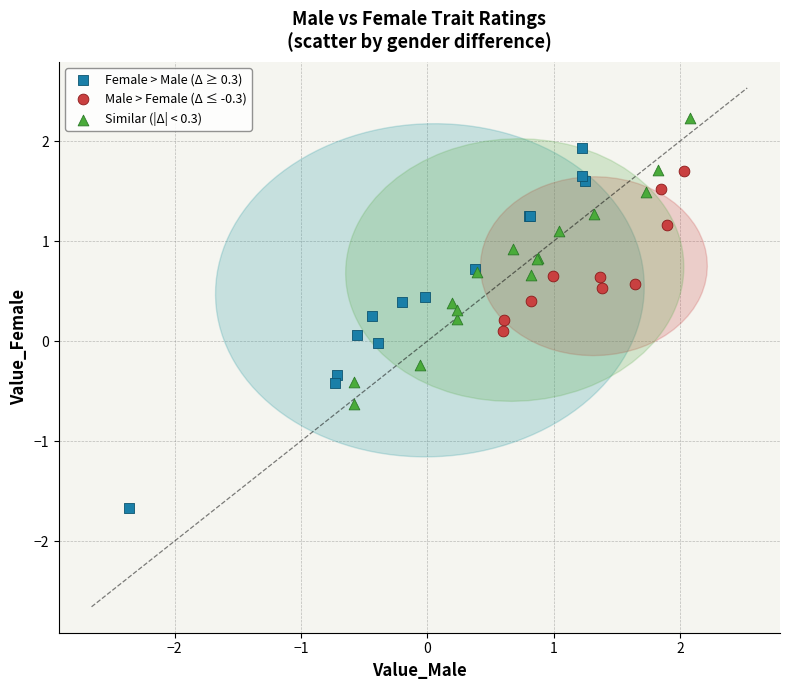

What are all the series names shown in the legend?

Female > Male (Δ ≥ 0.3), Male > Female (Δ ≤ -0.3), Similar (|Δ| < 0.3)